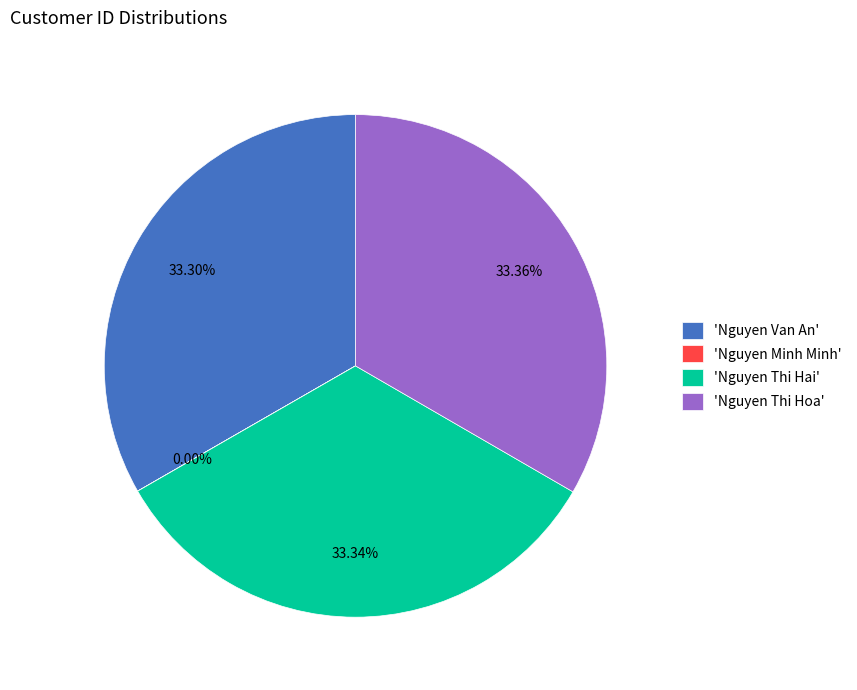

What is the ratio of the value at 'Nguyen Thi Hai' to the value at 'Nguyen Thi Hoa'?

1.0